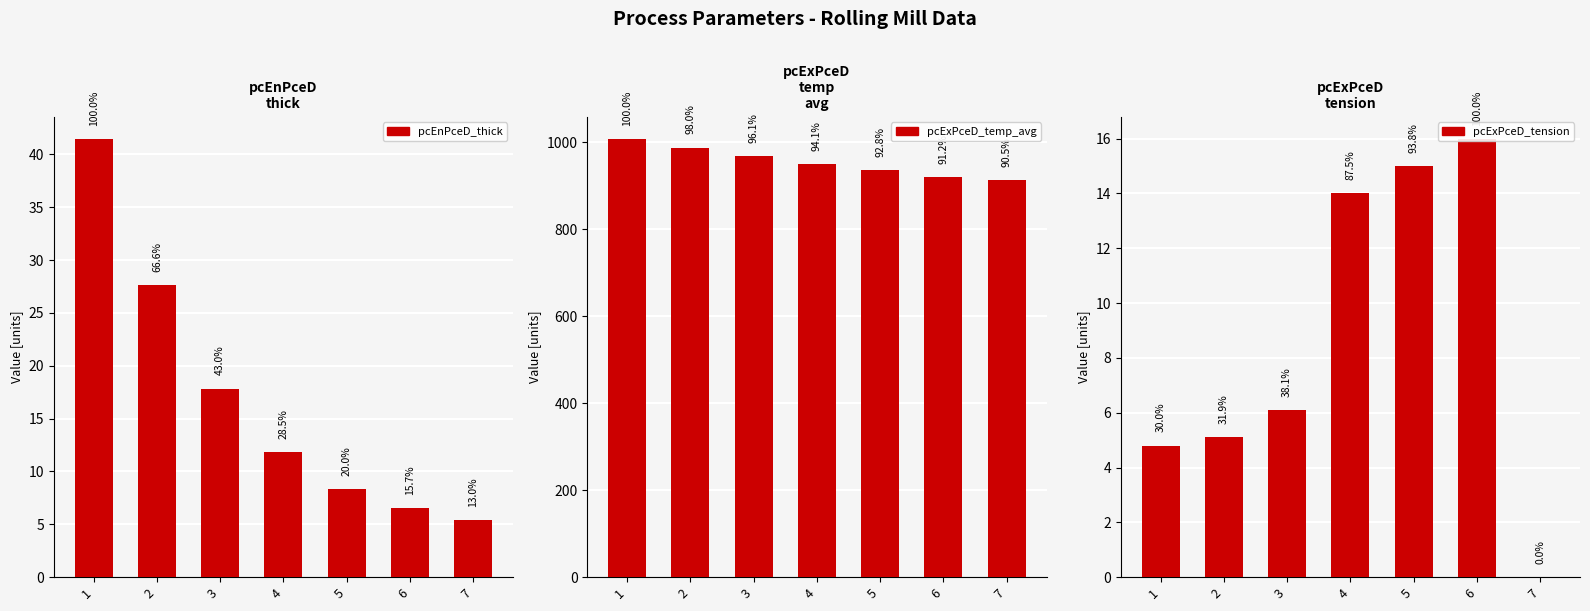

Is it true that pcExPceD_tension equals 6.1 at 3?

True